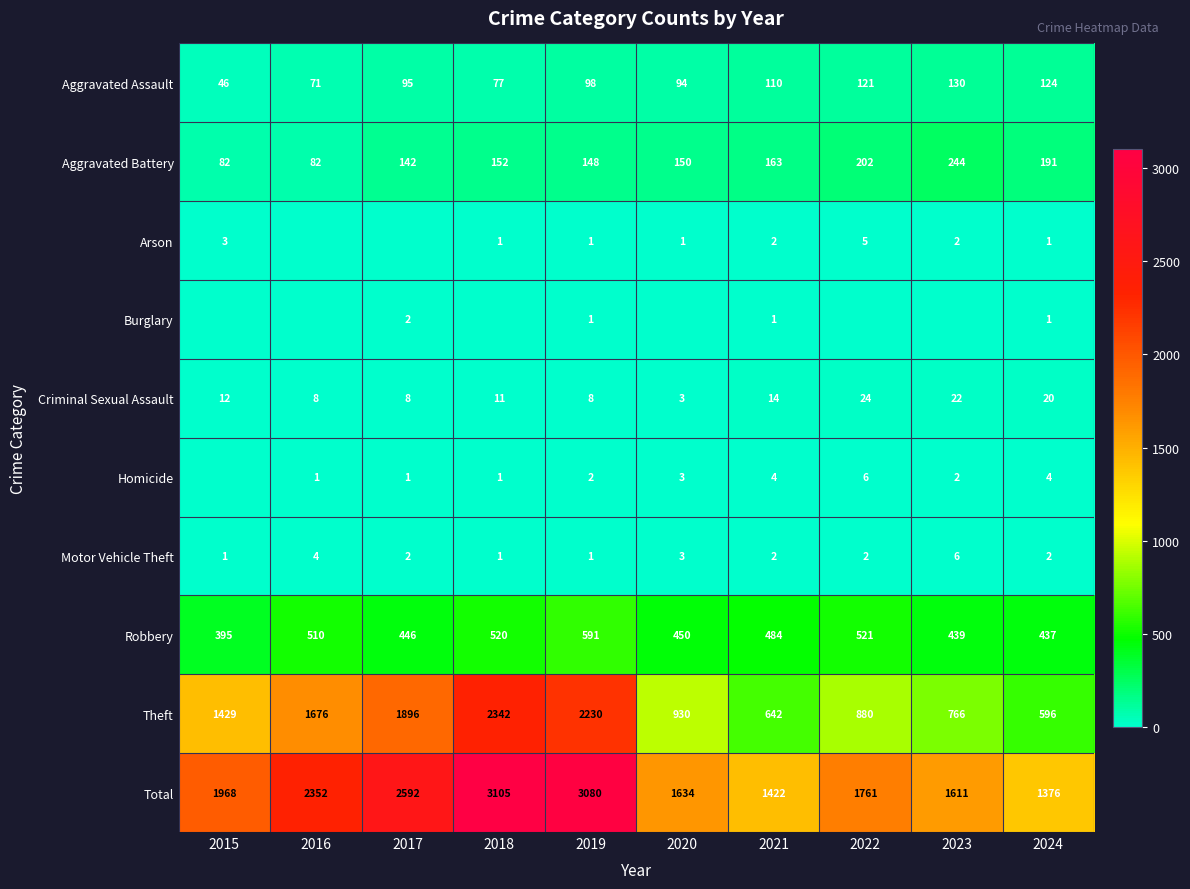

How many data points in Criminal Sexual Assault are less than 12?

5